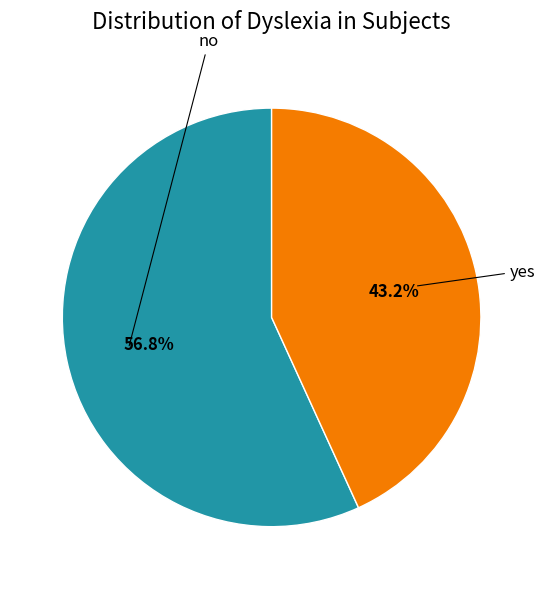

Is there any slice that represents more than half of the pie?

Yes